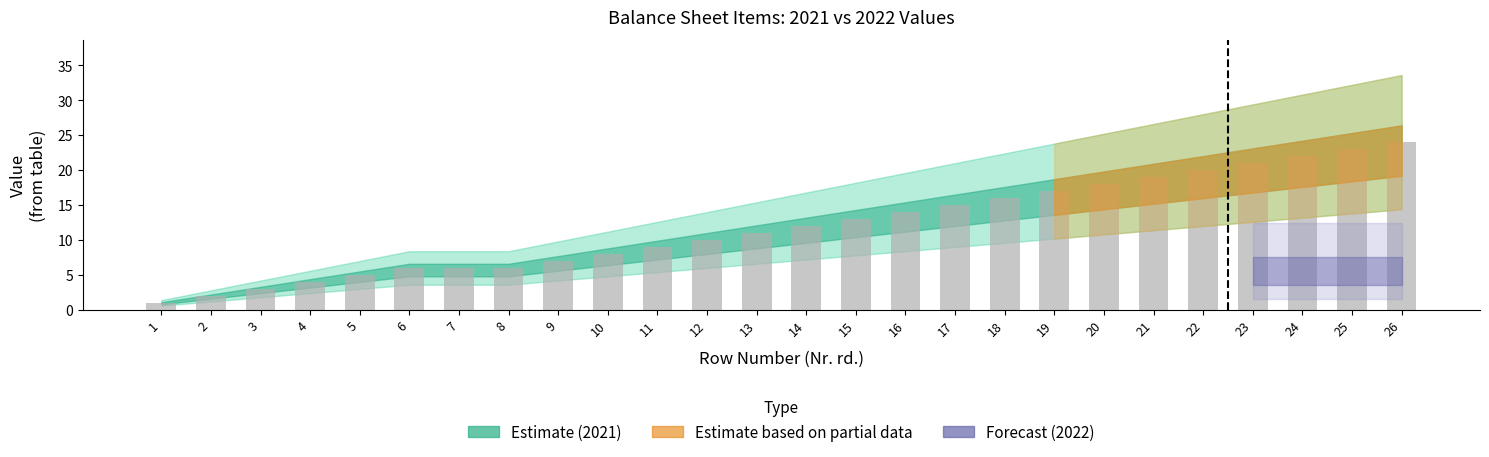

Between 24 and 10, which is larger?

24